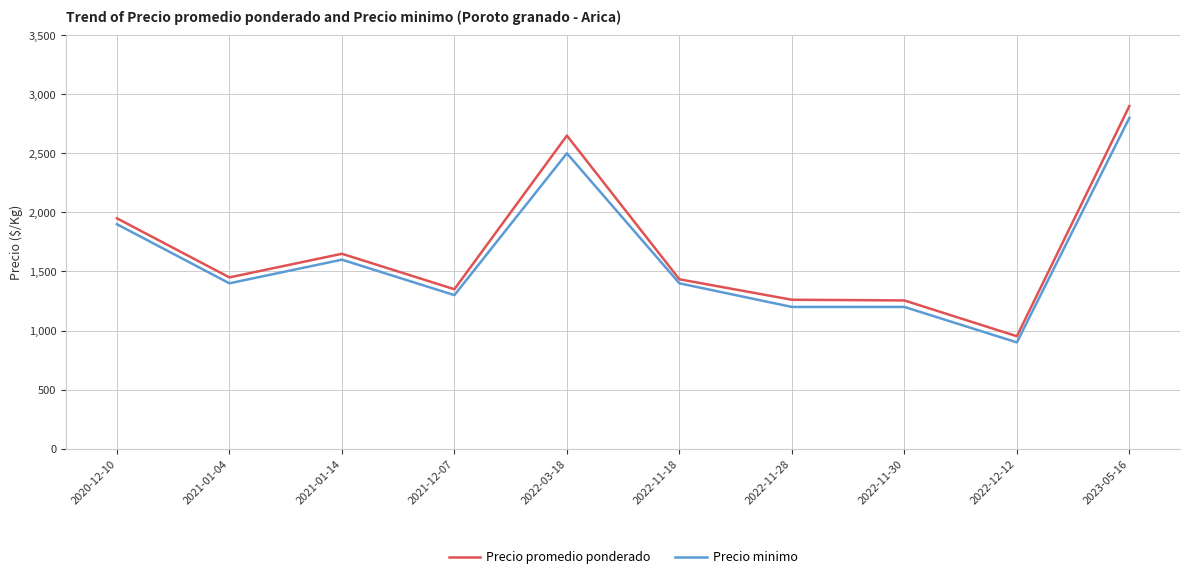

Which series has the largest range (max minus min)?

Precio promedio ponderado